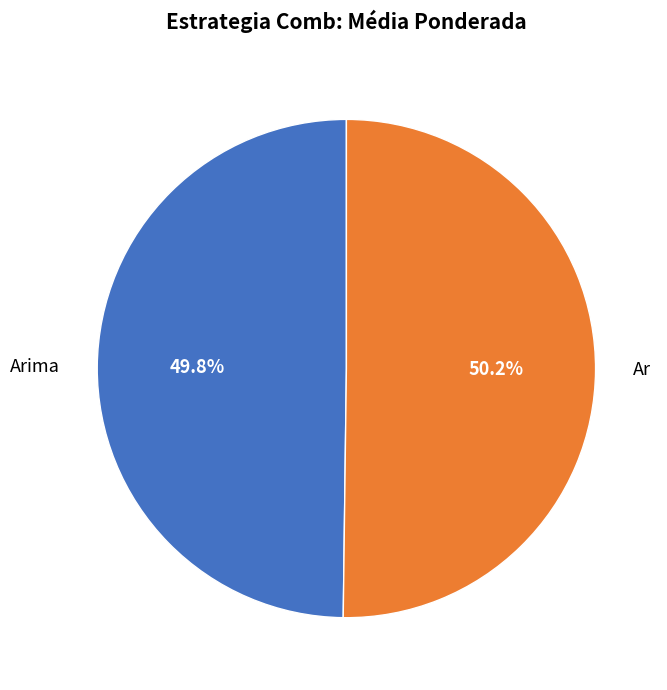

Is there any slice that represents more than half of the pie?

Yes